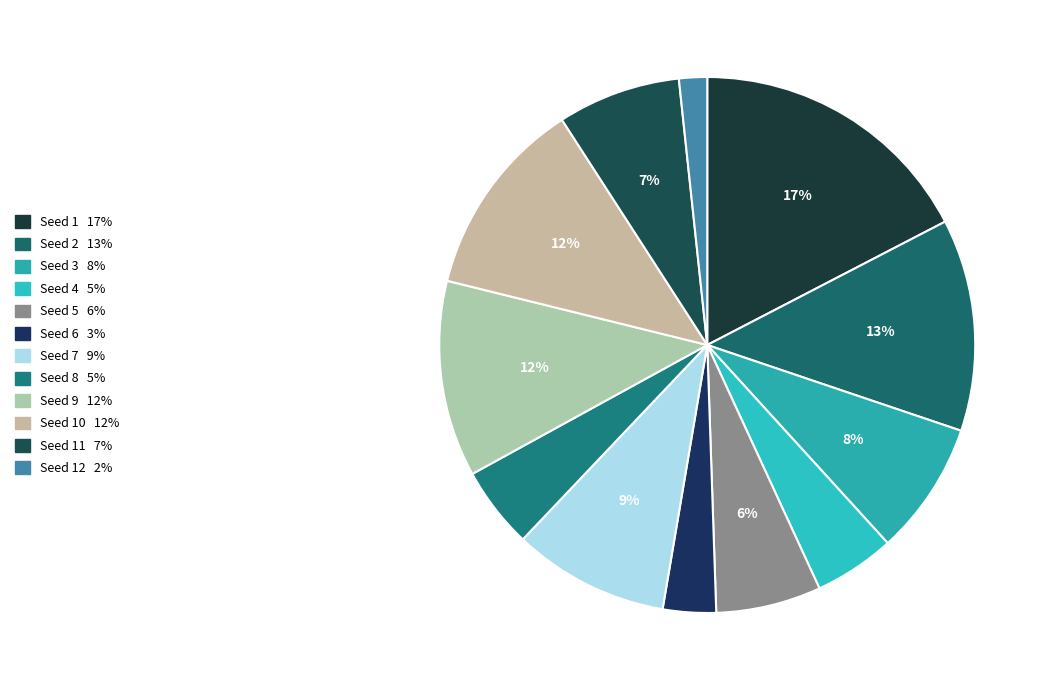

Is there any slice that represents more than half of the pie?

No